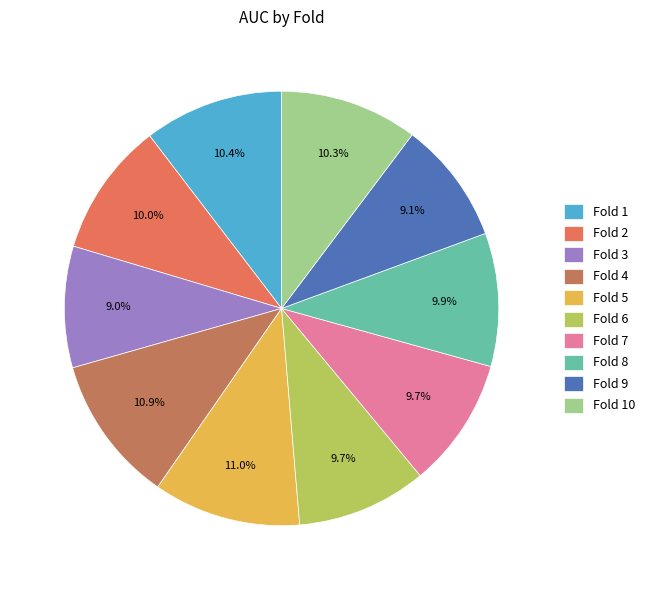

Which has a higher value, Fold 4 or Fold 8?

Fold 4